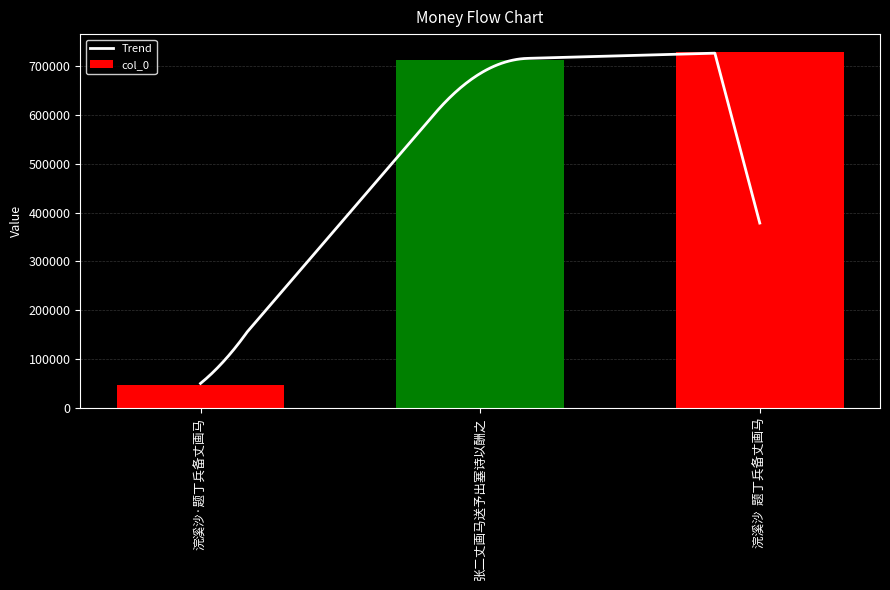

What is the label of the 2nd bar from the right?

张二丈画马送予出塞诗以酬之